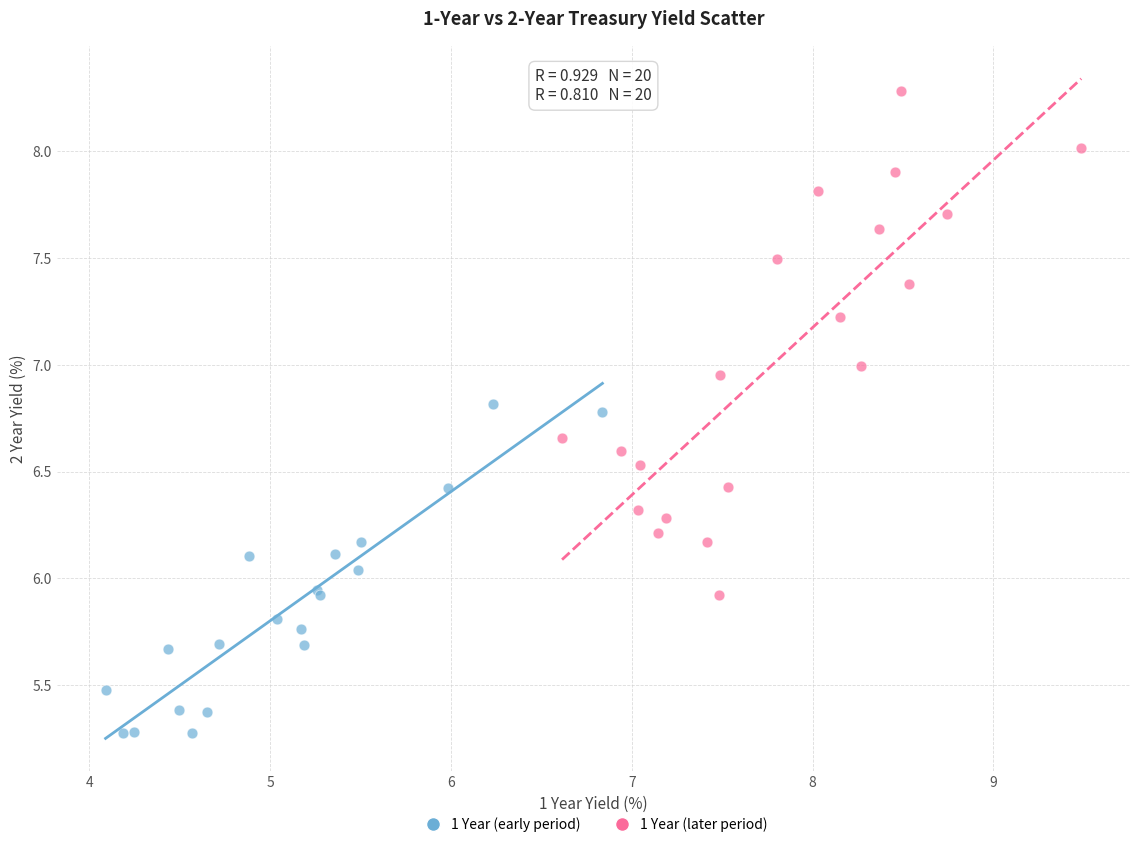

Which series reaches the maximum Y coordinate?

1 Year (later period)